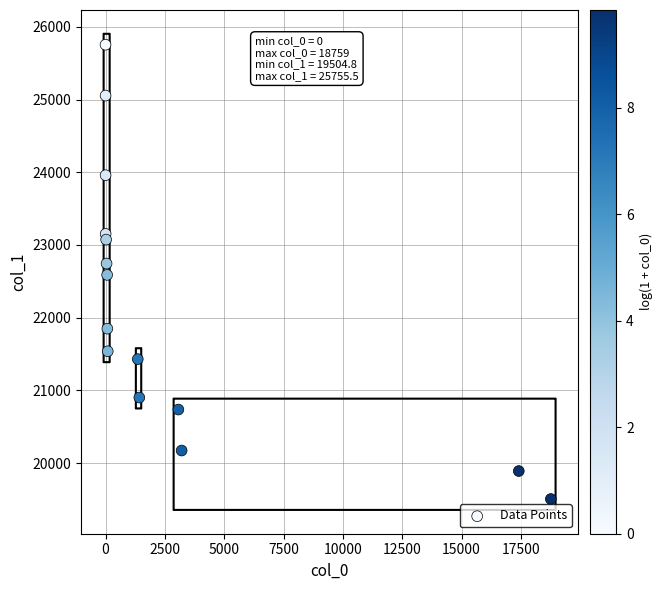

What is the range of Y values (max minus min)?

6250.7